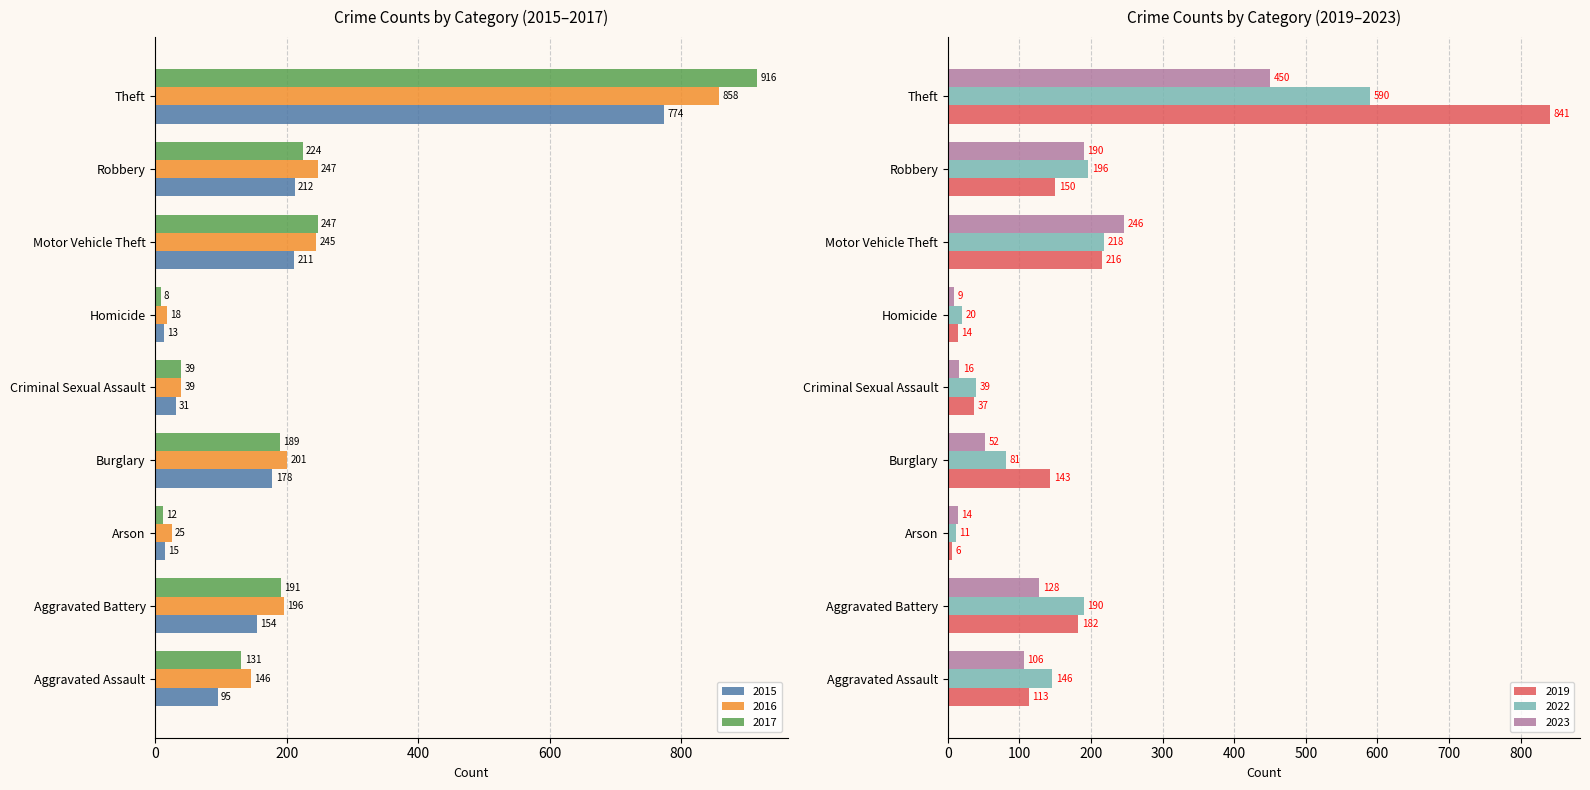

Reading left to right, what are all the values shown in this chart?

2015: 95	154	15	178	31	13	211	212	774
2016: 146	196	25	201	39	18	245	247	858
2017: 131	191	12	189	39	8	247	224	916
2019: 113	182	6	143	37	14	216	150	841
2022: 146	190	11	81	39	20	218	196	590
2023: 106	128	14	52	16	9	246	190	450